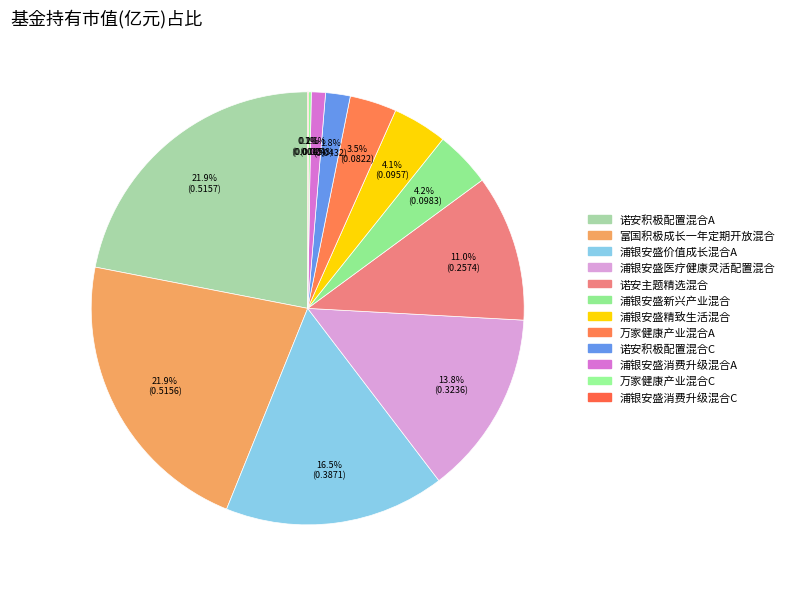

Does 浦银安盛价值成长混合A account for over 50% of the chart?

No